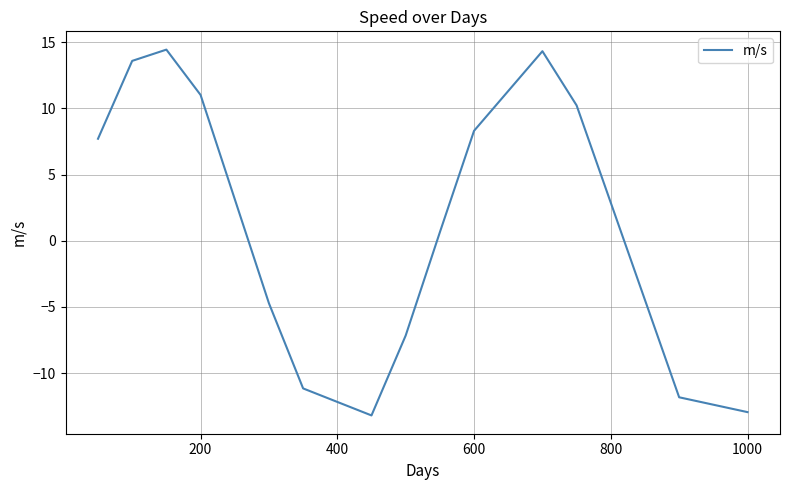

What is the greatest value displayed?

14.4